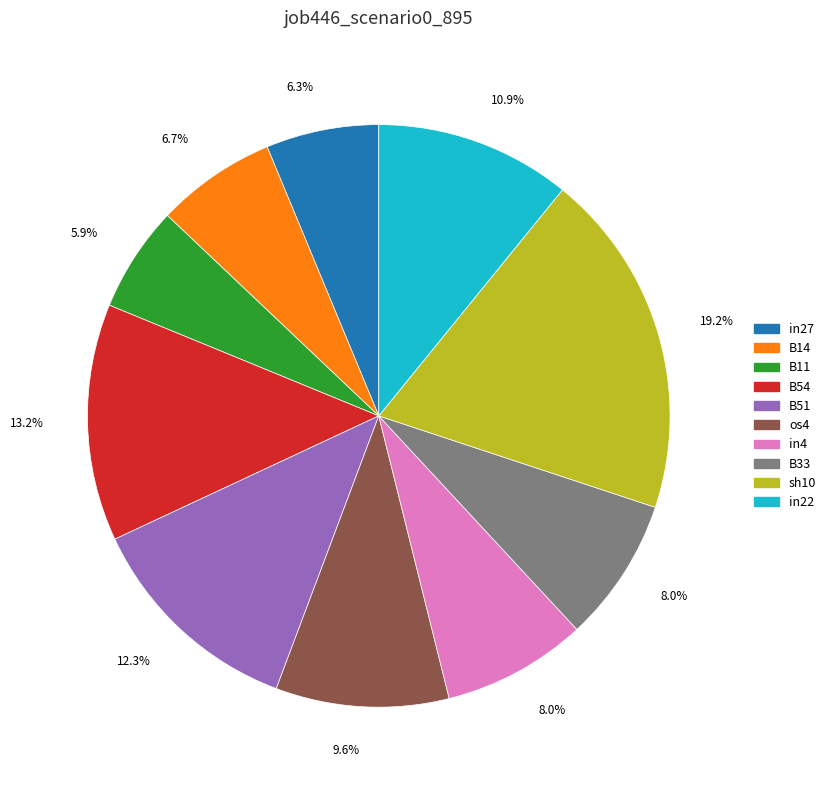

To the nearest percent, what percentage of the pie is sh10?

19%